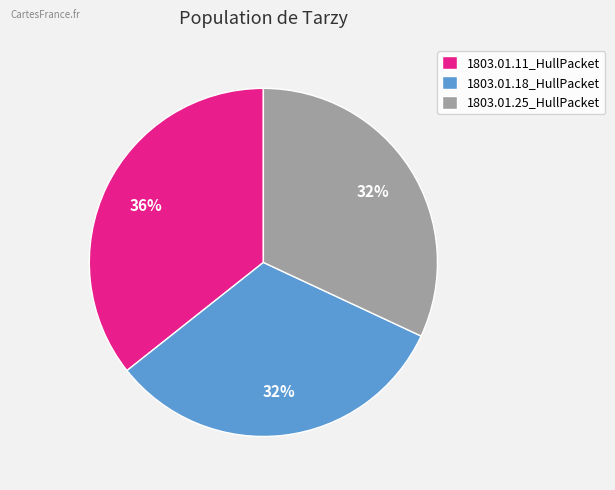

Do 1803.01.18_HullPacket and 1803.01.11_HullPacket together represent more than half of the pie?

Yes